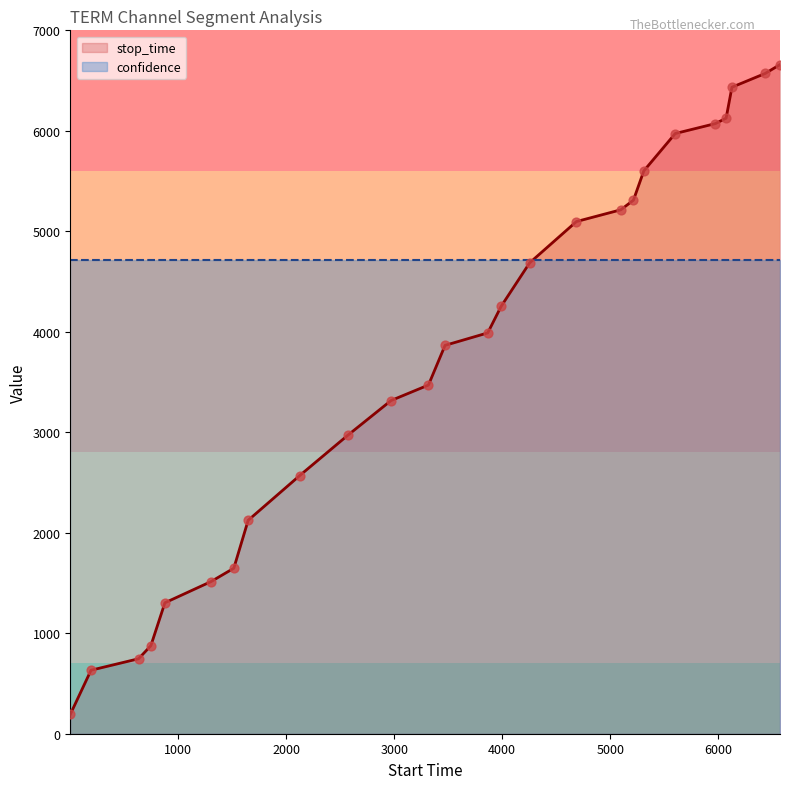

Which series contains the highest Y value?

stop_time